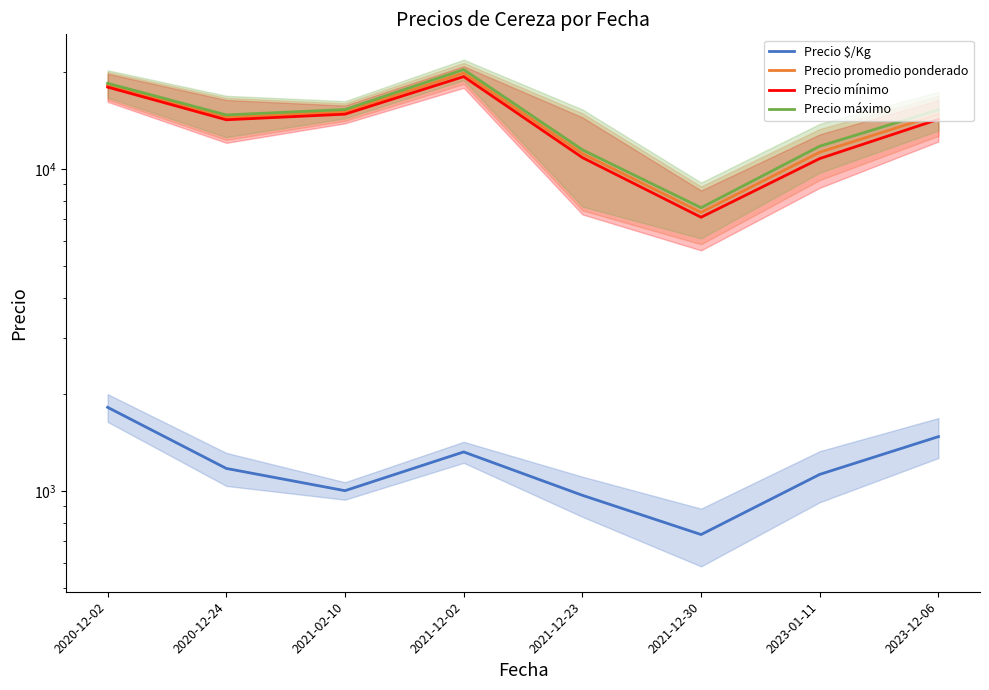

Reading right to left, what are all the values shown in this chart?

Precio $/Kg: 1480.0	1130.0	735.0	973.0	1326.6	1005.7	1179.0	1825.0
Precio promedio ponderado: 14800.0	11300.0	7350.0	11187.5	19900.0	15083.3	14500.0	18250.0
Precio mínimo: 14300.0	10800.0	7100.0	10875.0	19400.0	14833.3	14250.0	18000.0
Precio máximo: 15300.0	11800.0	7600.0	11500.0	20400.0	15333.3	14750.0	18500.0